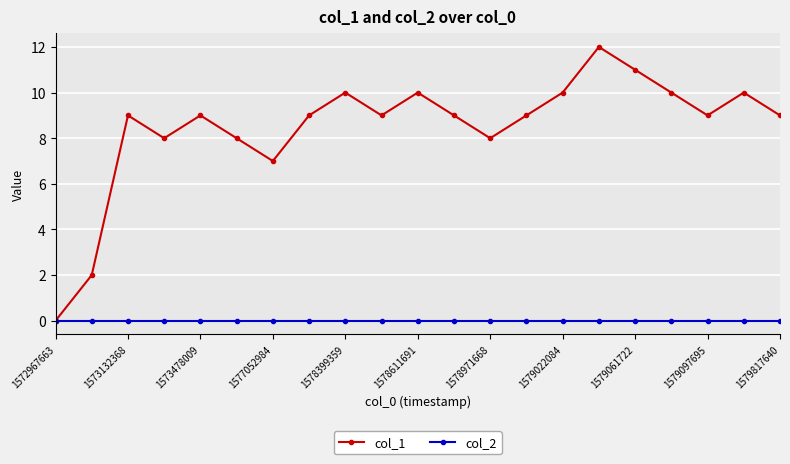

How many series are shown in this chart?

2